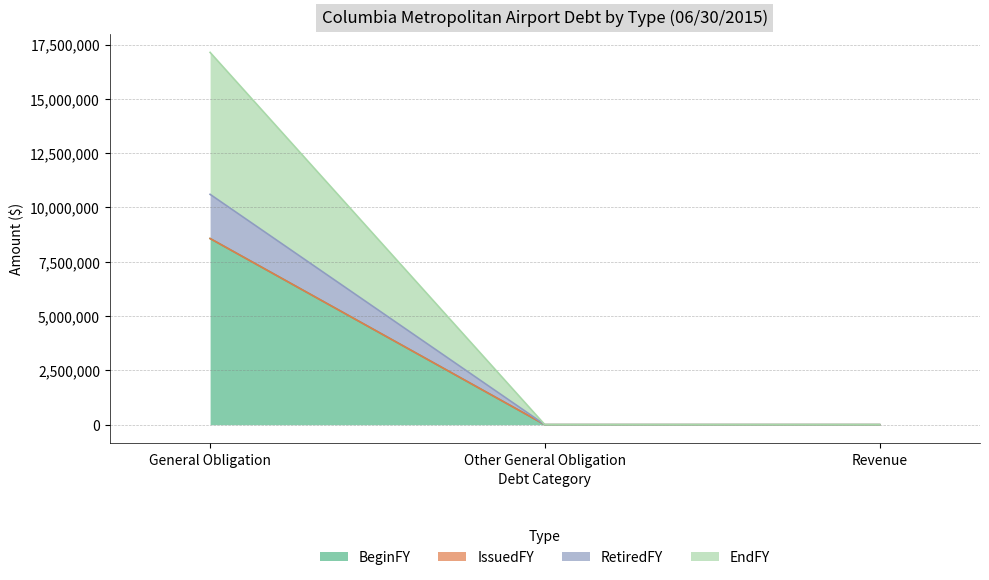

Where is EndFY nearest to the value 4285000?

General Obligation